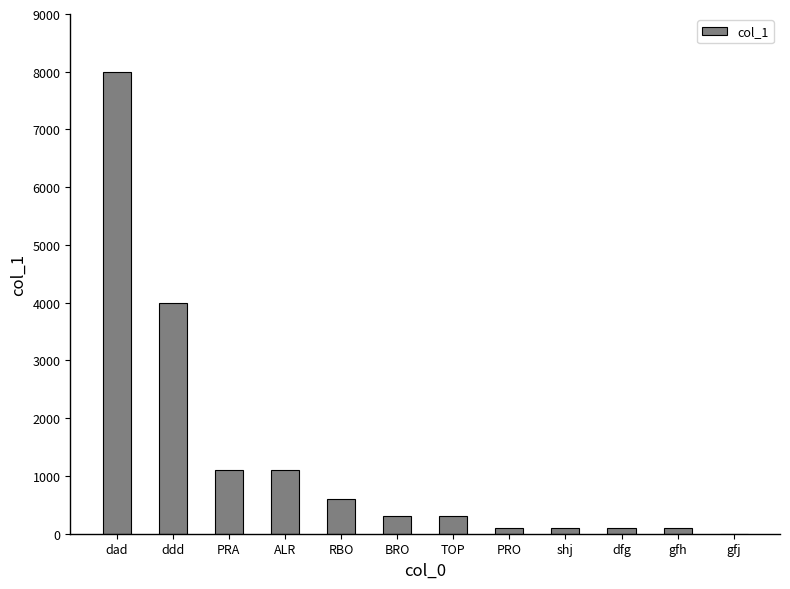

Which has a higher value, ddd or PRO?

ddd